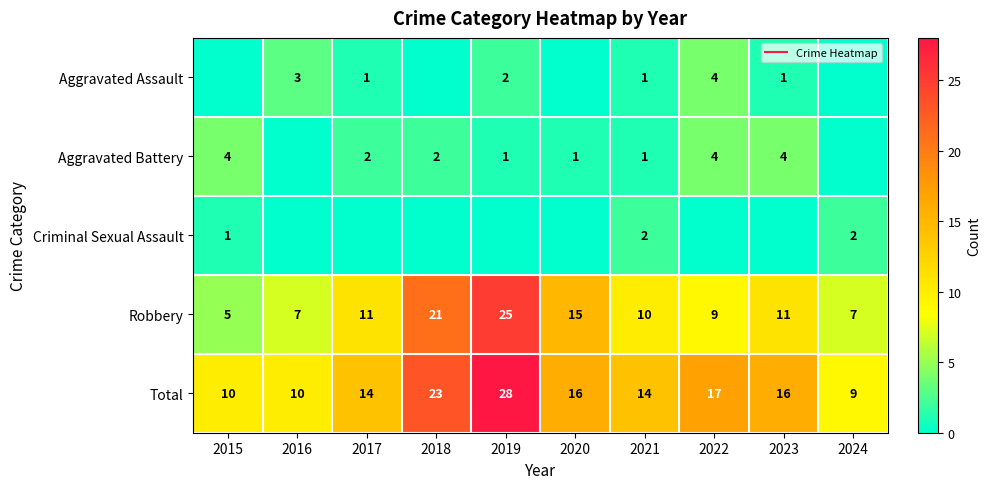

At which category is the sum across all series the highest?

2019